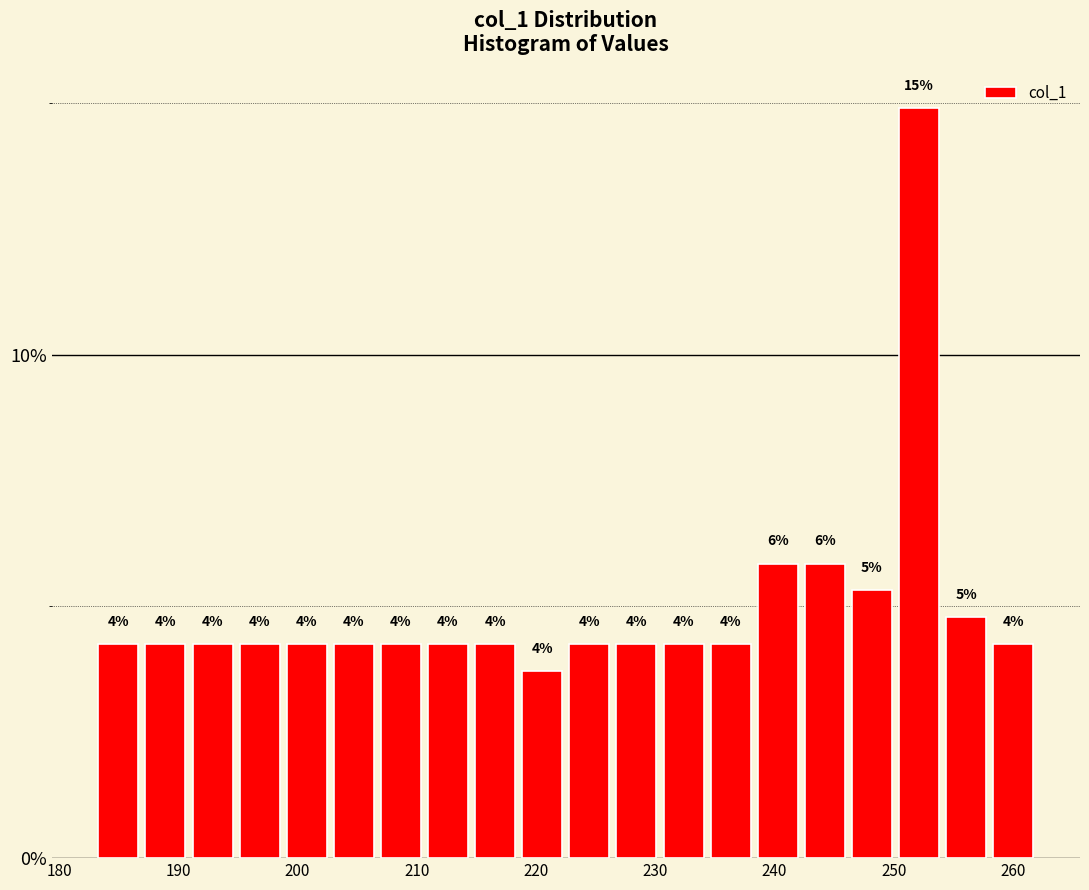

Read against the x-axis, roughly where is the centre of the tallest bar?

252